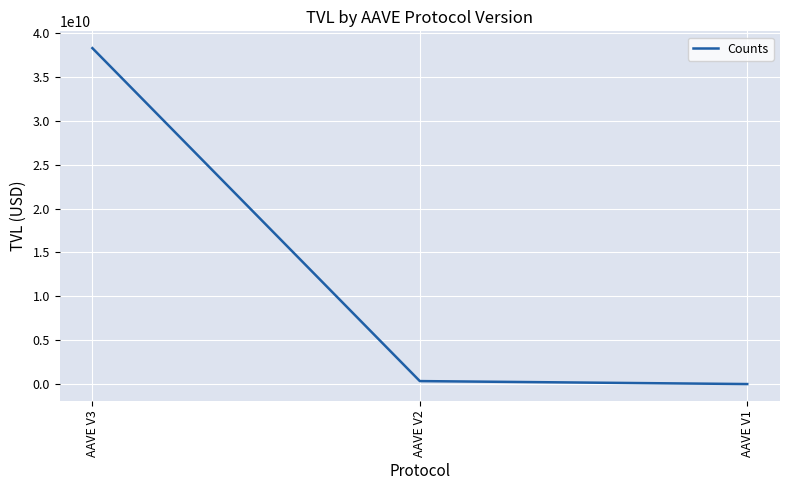

What is the ratio of the value at AAVE V2 to the value at AAVE V1?

21.8